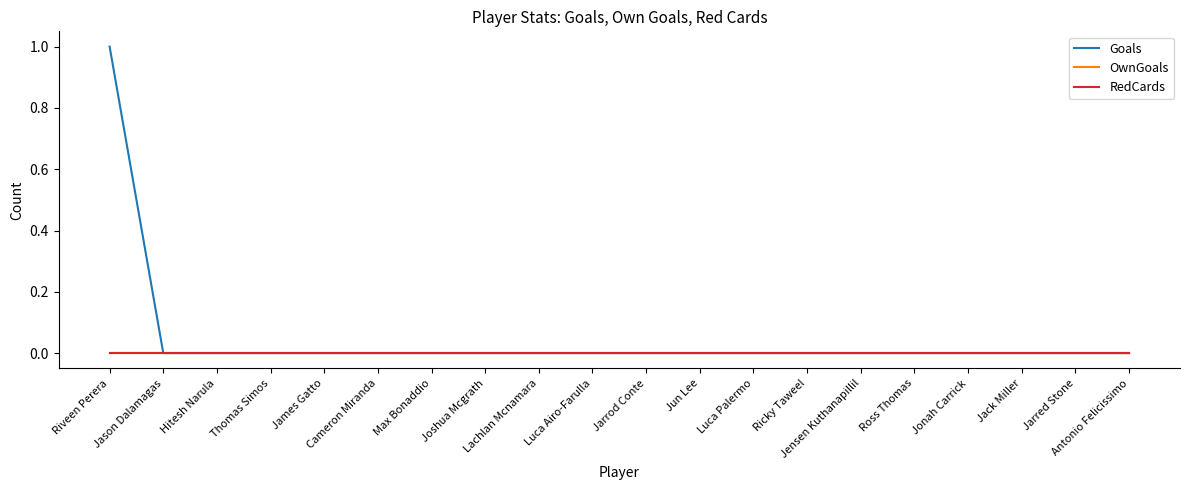

Does the chart have visible grid lines?

No